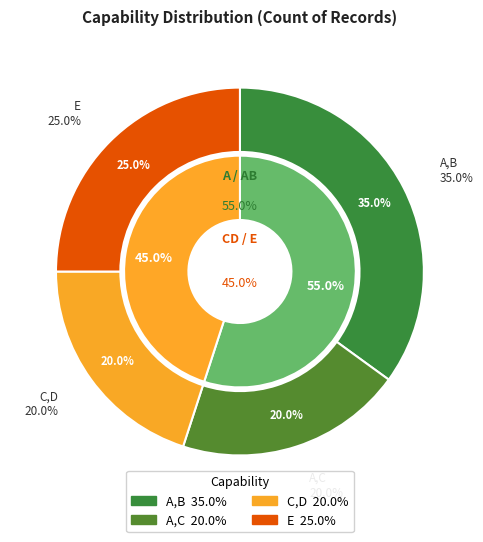

Is C,D the majority of the pie?

No